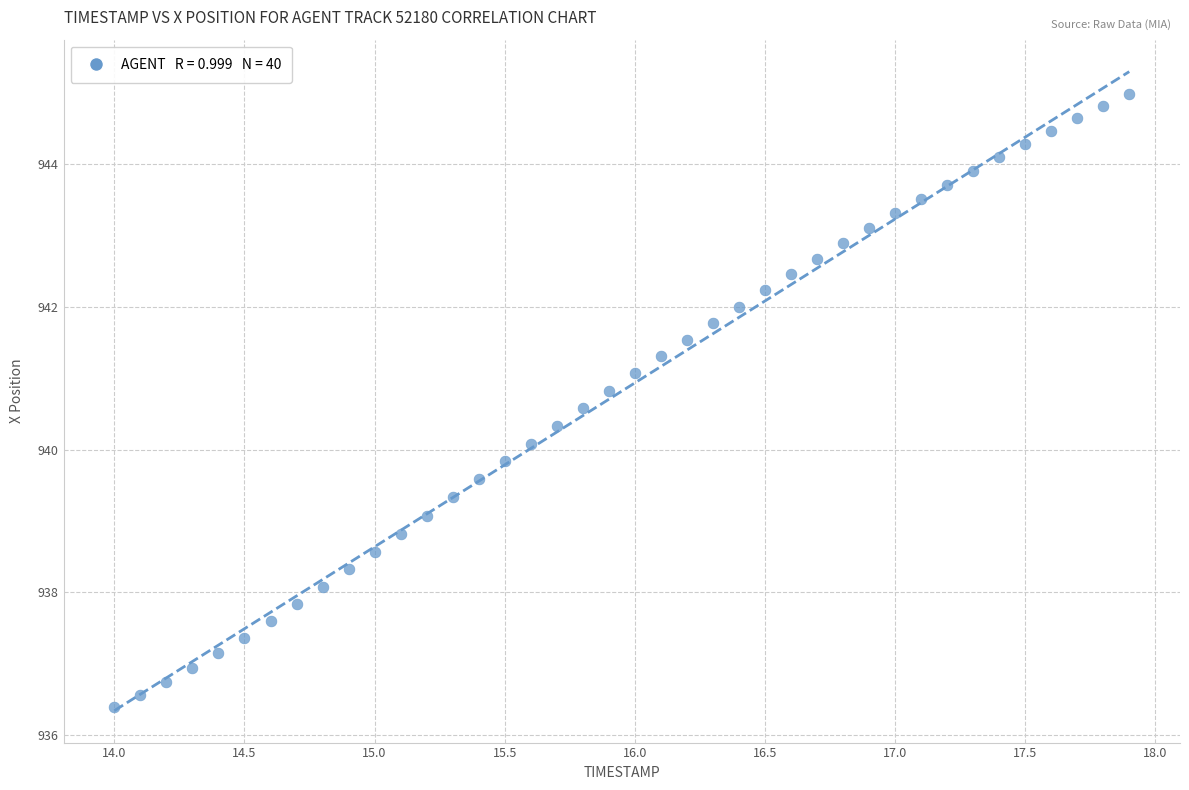

What is the range of Y values (max minus min)?

8.6